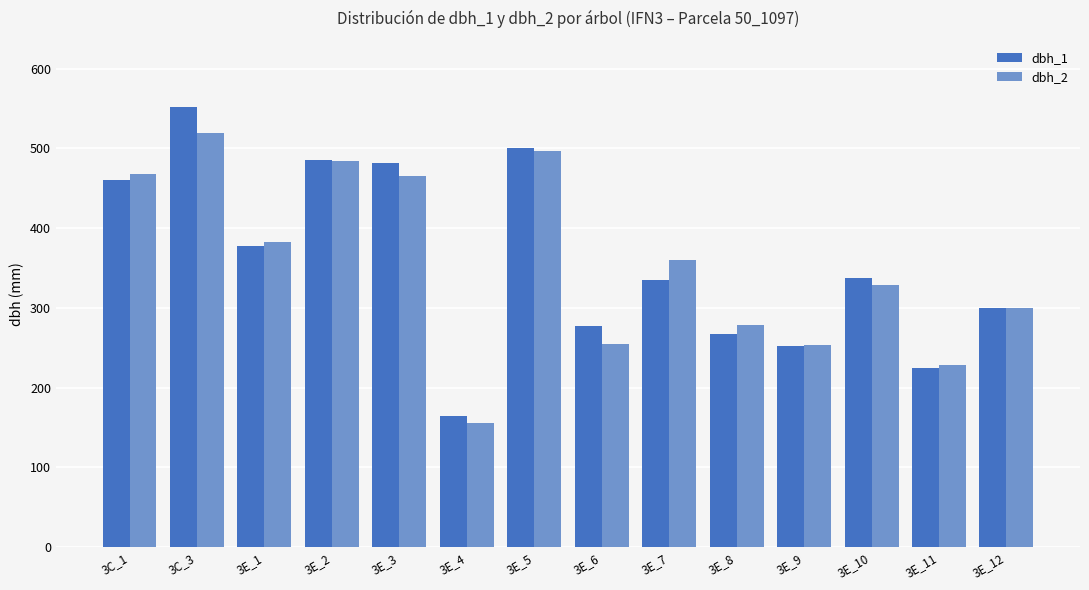

How many data points in dbh_1 are less than 337?

7